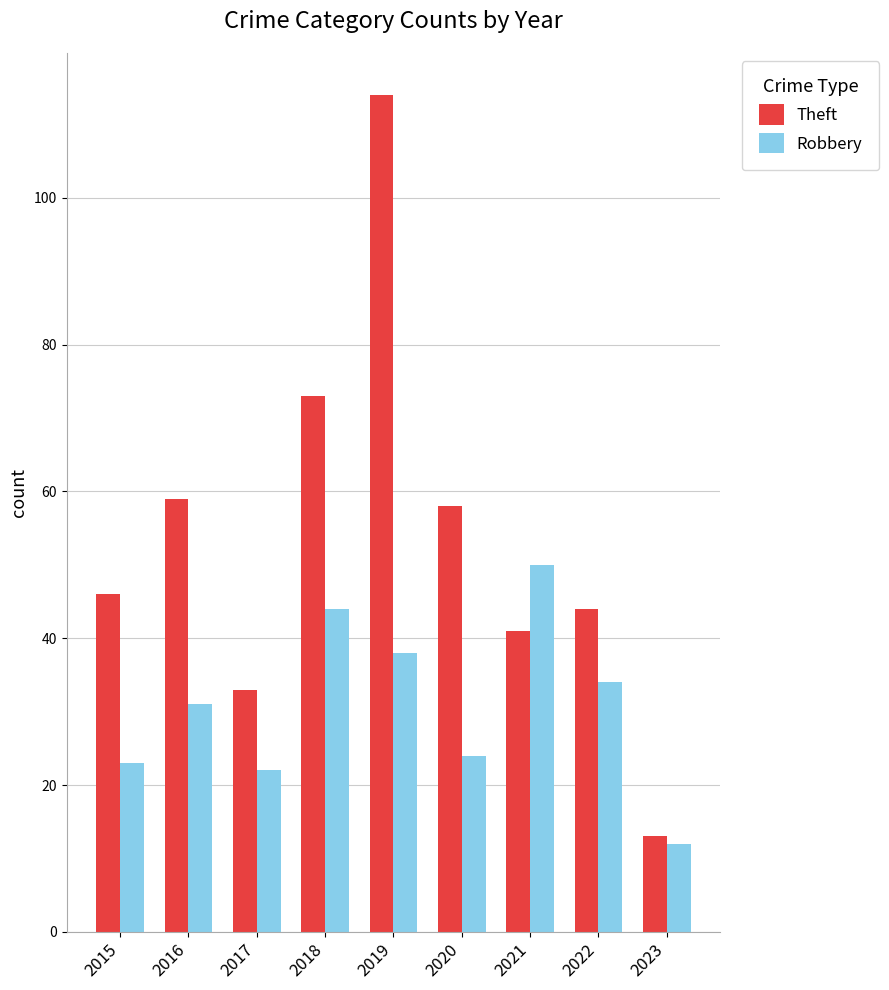

What is the difference between the Theft values at 2015 and 2016?

13